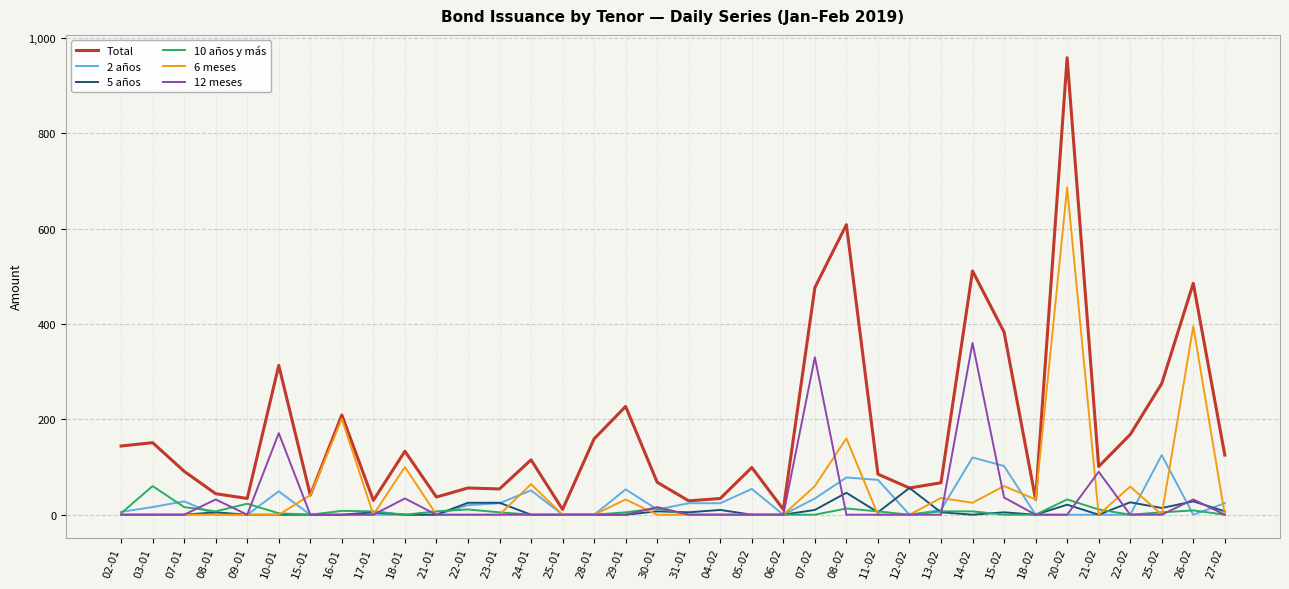

The value of 12 meses at 03-01 is 0. True or false?

True